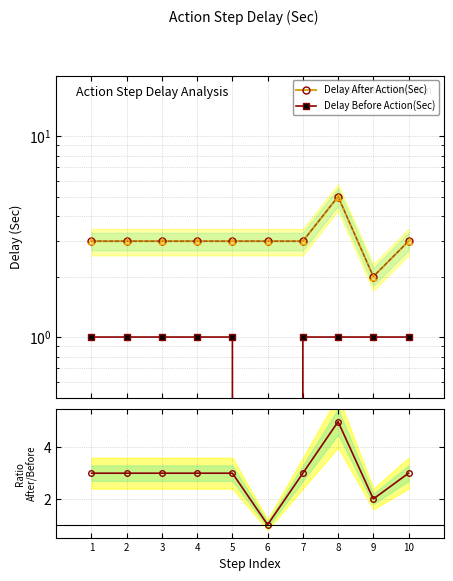

What is the value of the Delay After Action(Sec) point at the 8th from the left?

5